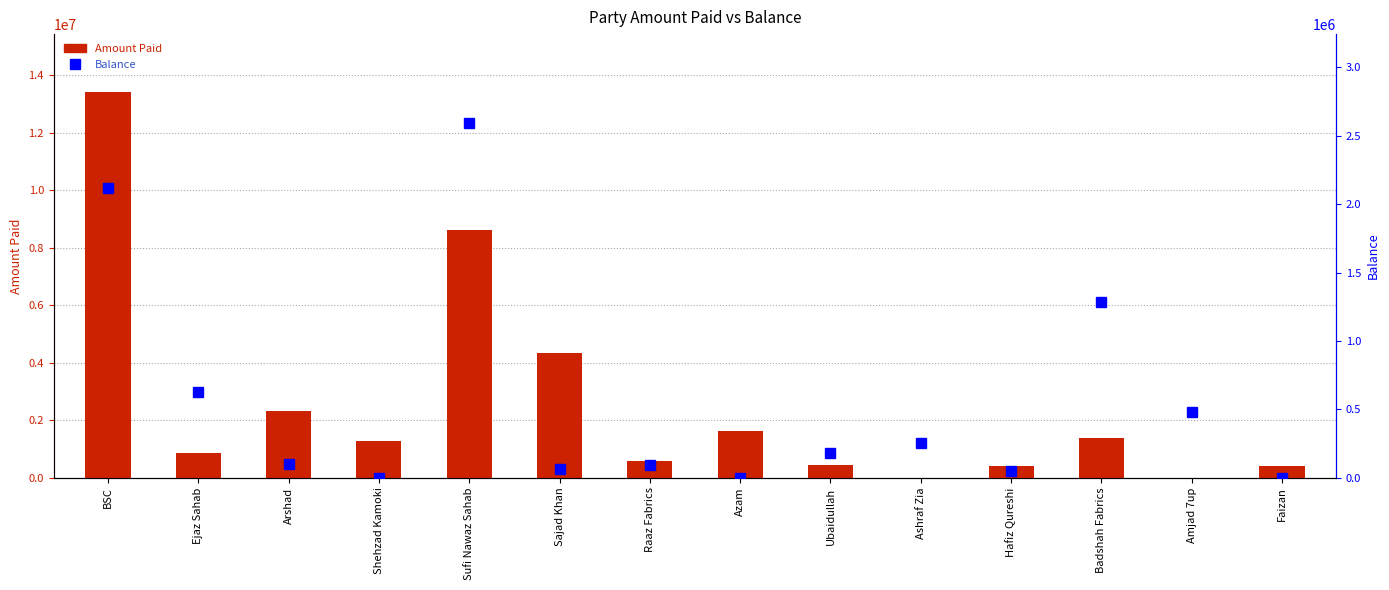

What is the difference between the maximum and second lowest values in the Amount Paid series?

13422103.0